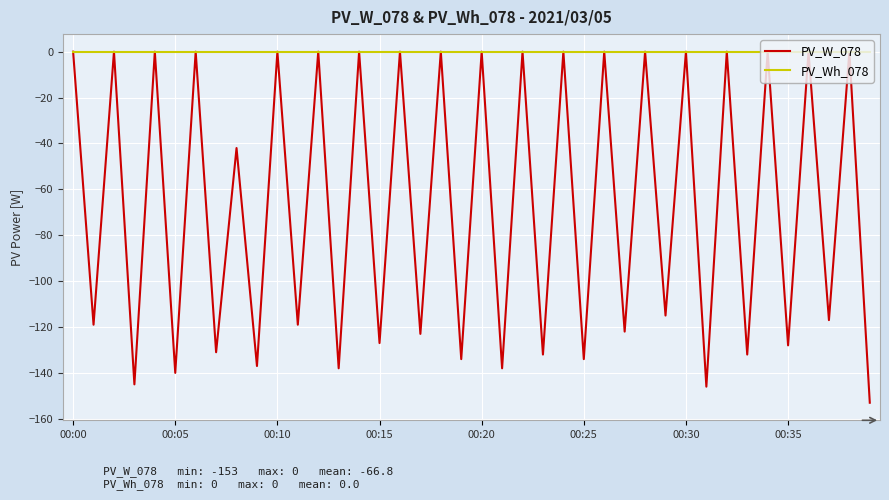

What is the difference between the second highest and minimum values in the PV_W_078 series?

153